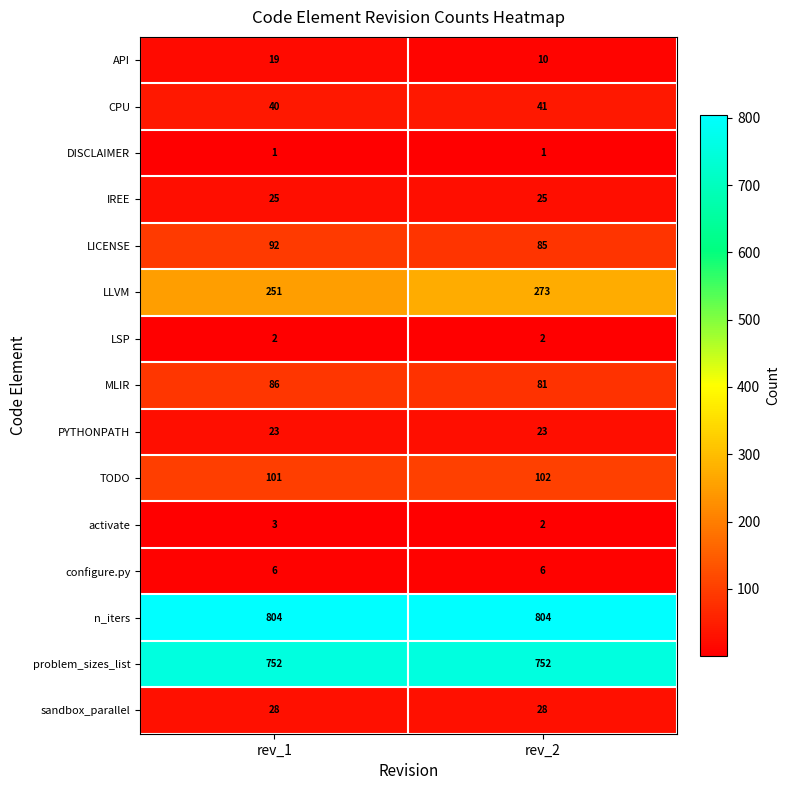

The value of LICENSE at rev_2 is 123. True or false?

False